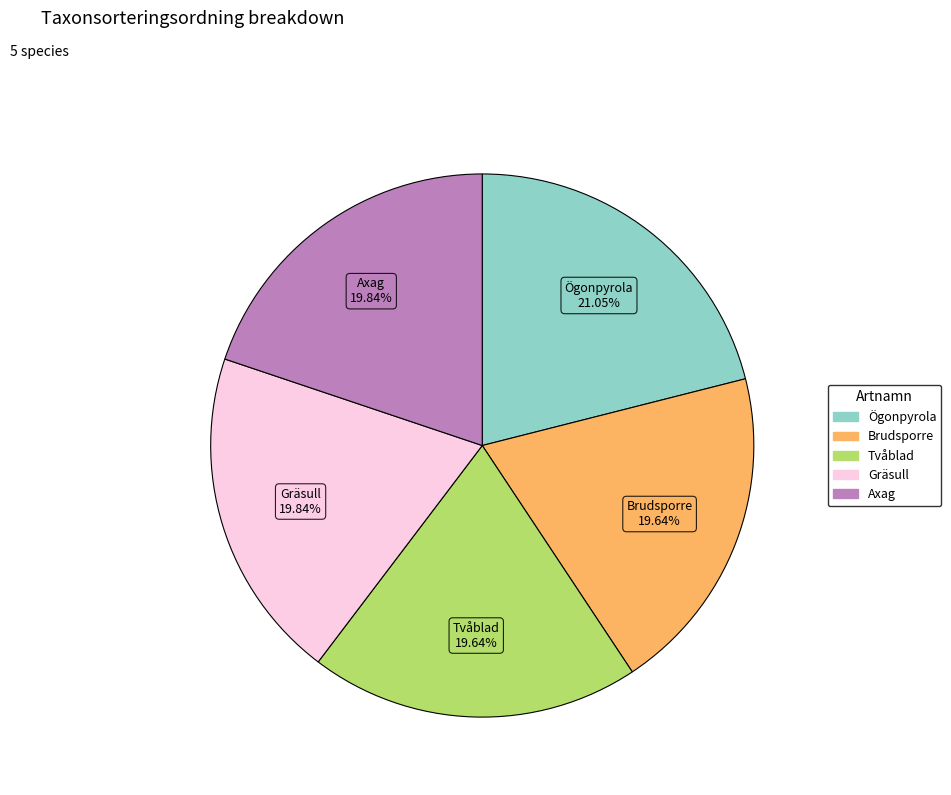

Combined, do Ögonpyrola and Gräsull account for over 50%?

No